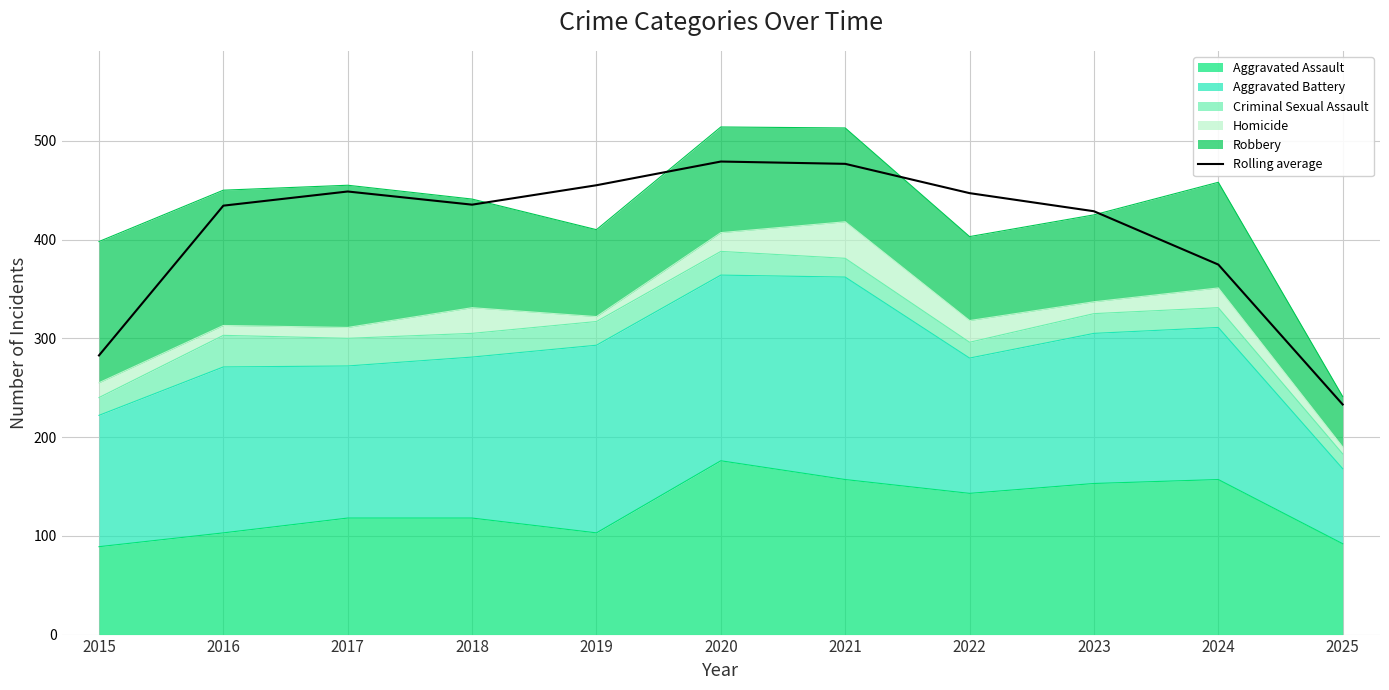

Reading left to right, what are all the values shown in this chart?

282.7	434.3	448.7	435.3	455.0	479.0	476.7	447.0	428.7	374.7	233.0